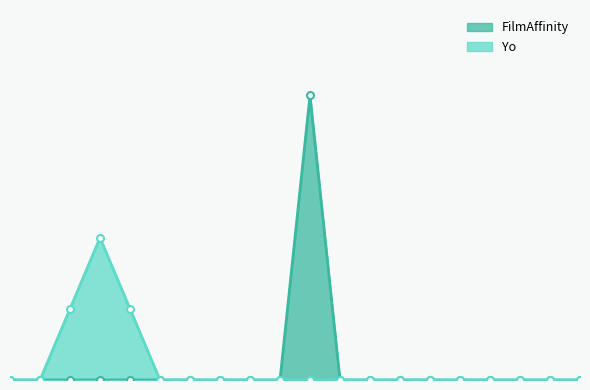

How many lines are shown in the chart?

2